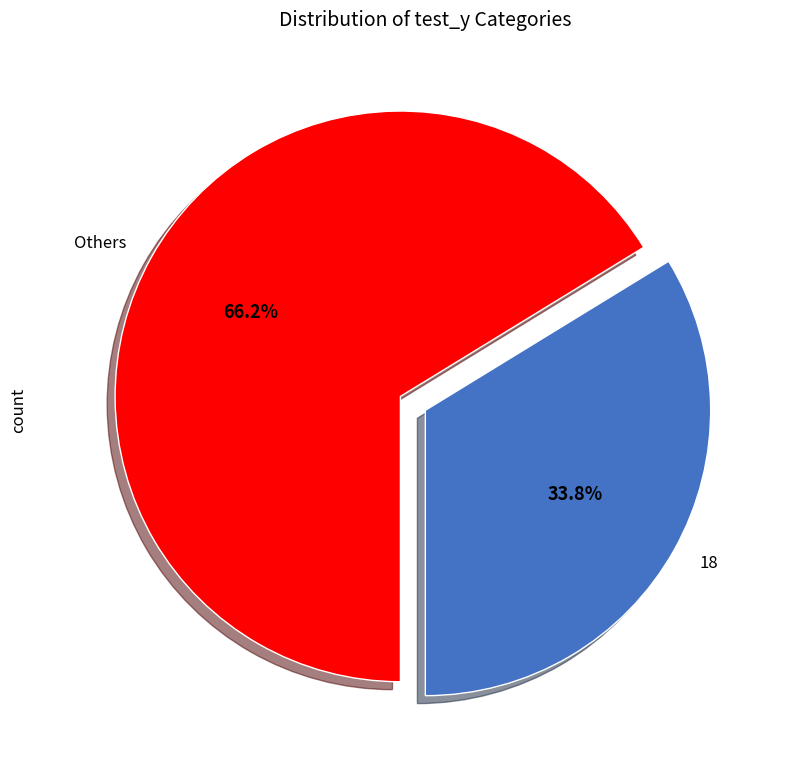

What is the largest slice in the pie chart?

Others